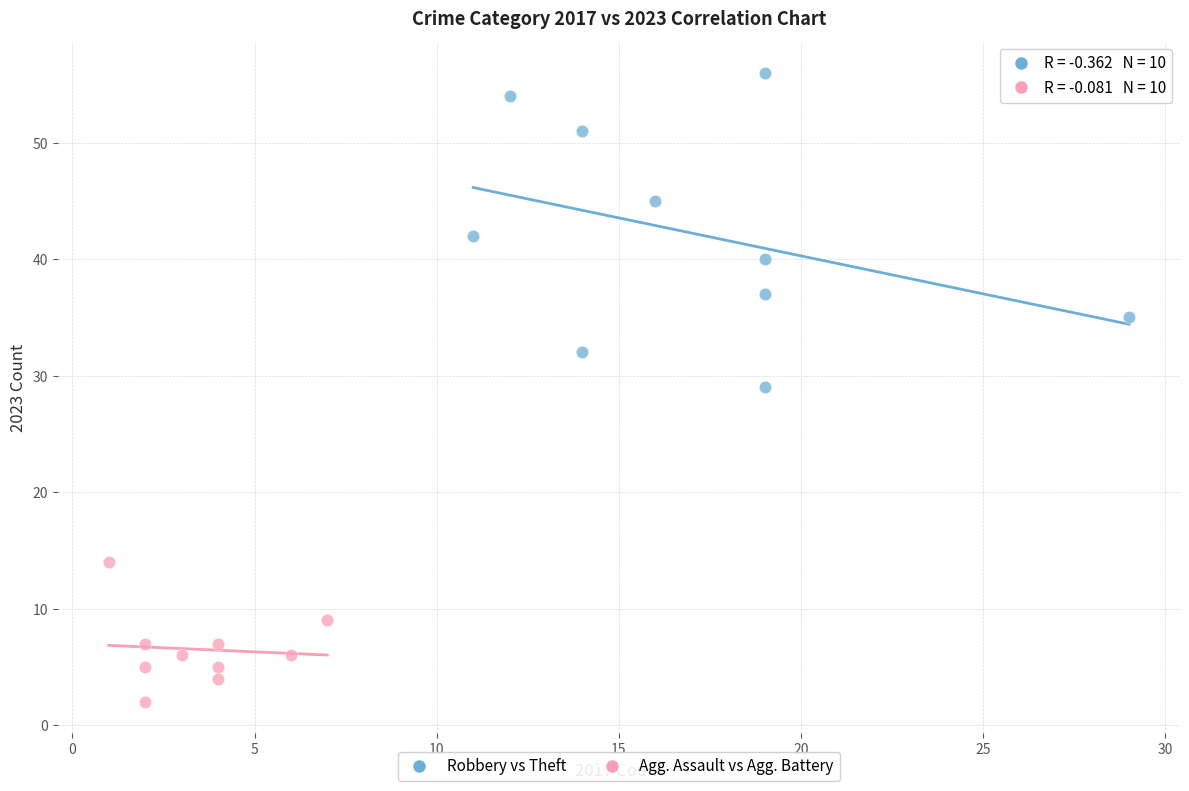

Which series reaches the maximum Y coordinate?

Robbery vs Theft